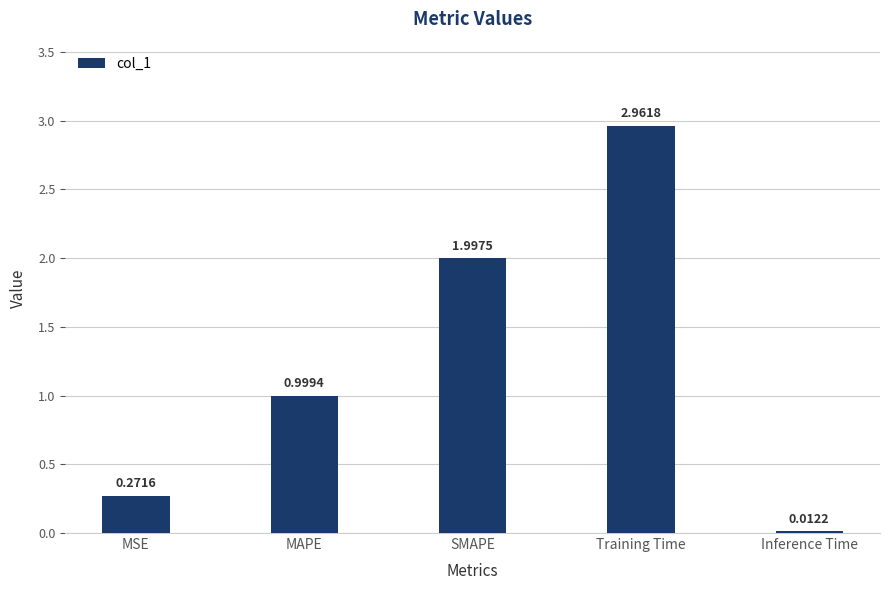

True or false: the data shows 0.5 at MAPE.

False